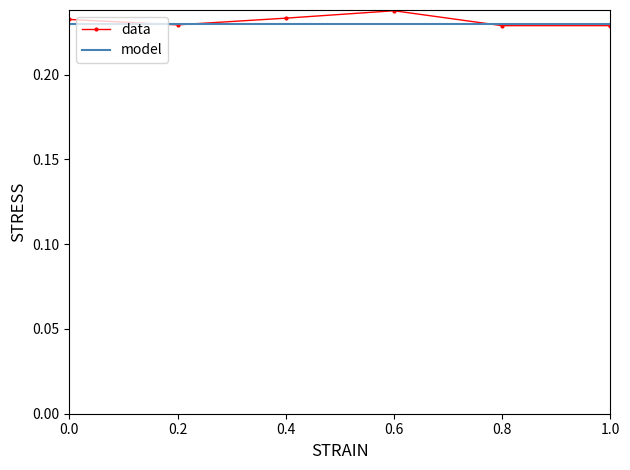

At 0.0, list the series in order from largest to smallest.

data, model